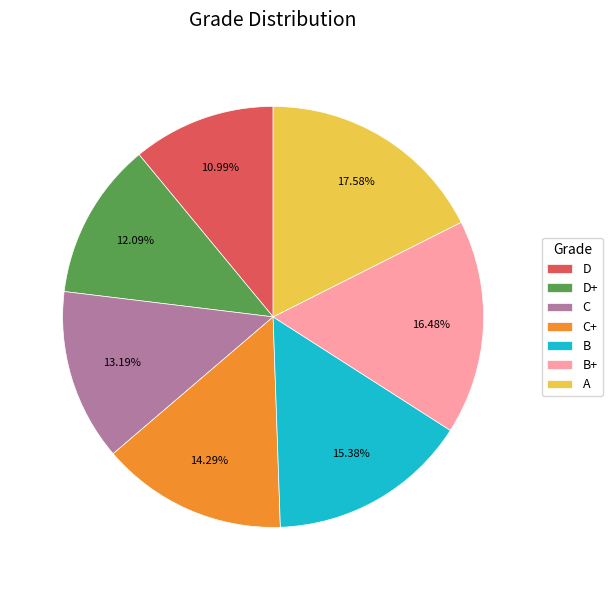

Which slice is the largest?

A